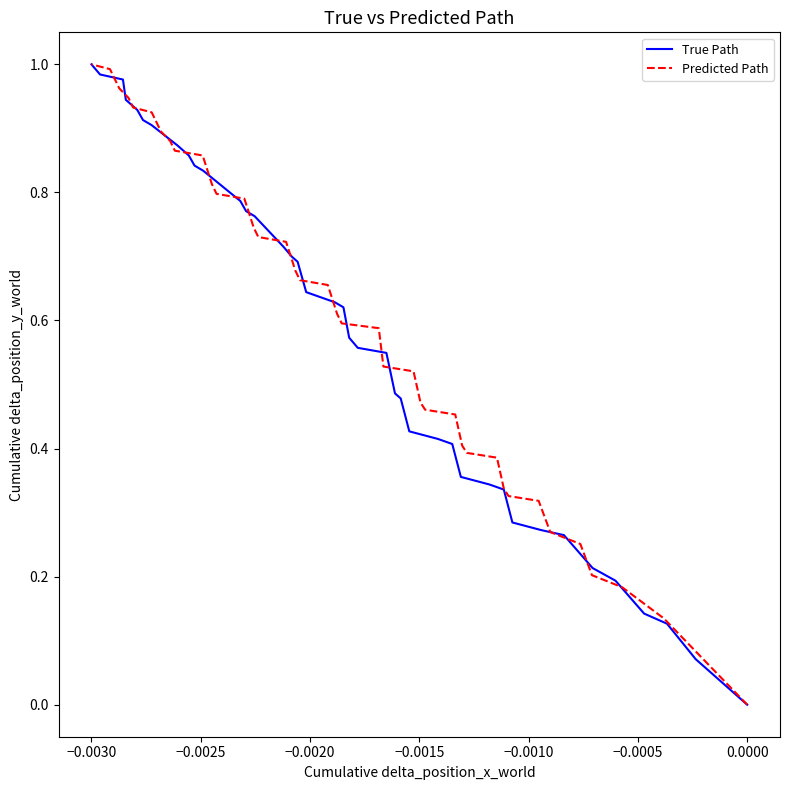

How many values in the Predicted Path series exceed 0?

39